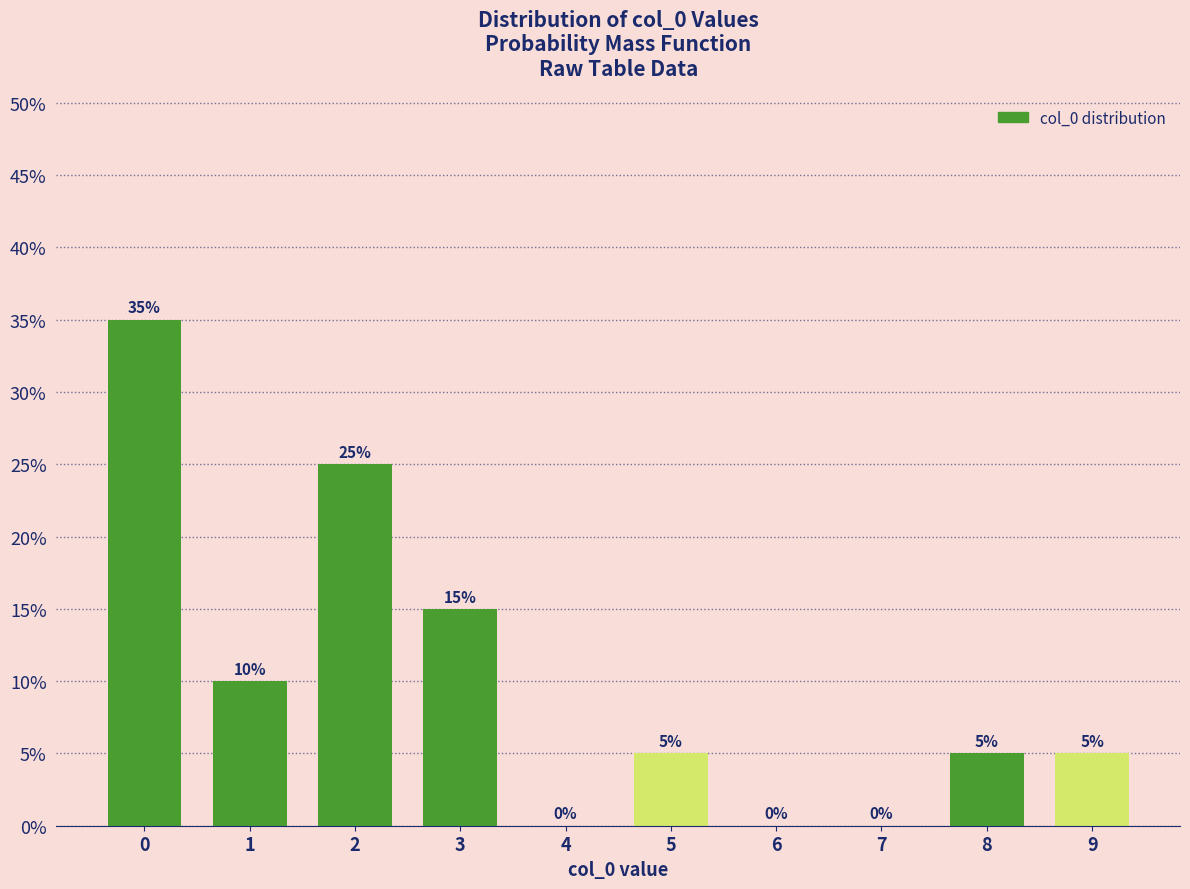

Reading left to right, list all the values displayed in this chart.

0=35	1=10	2=25	3=15	4=0	5=5	6=0	7=0	8=5	9=5